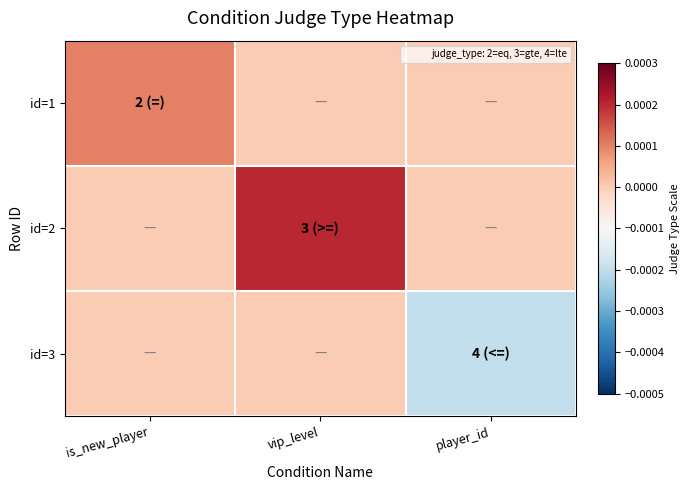

List the series in order of their peak value, highest first.

id=2, id=1, id=3